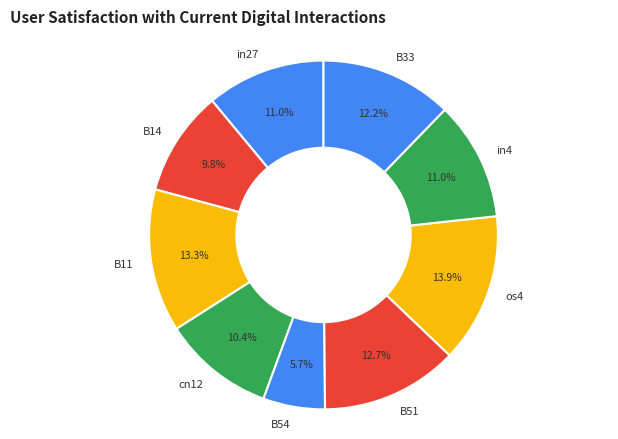

Which slice is the largest?

os4